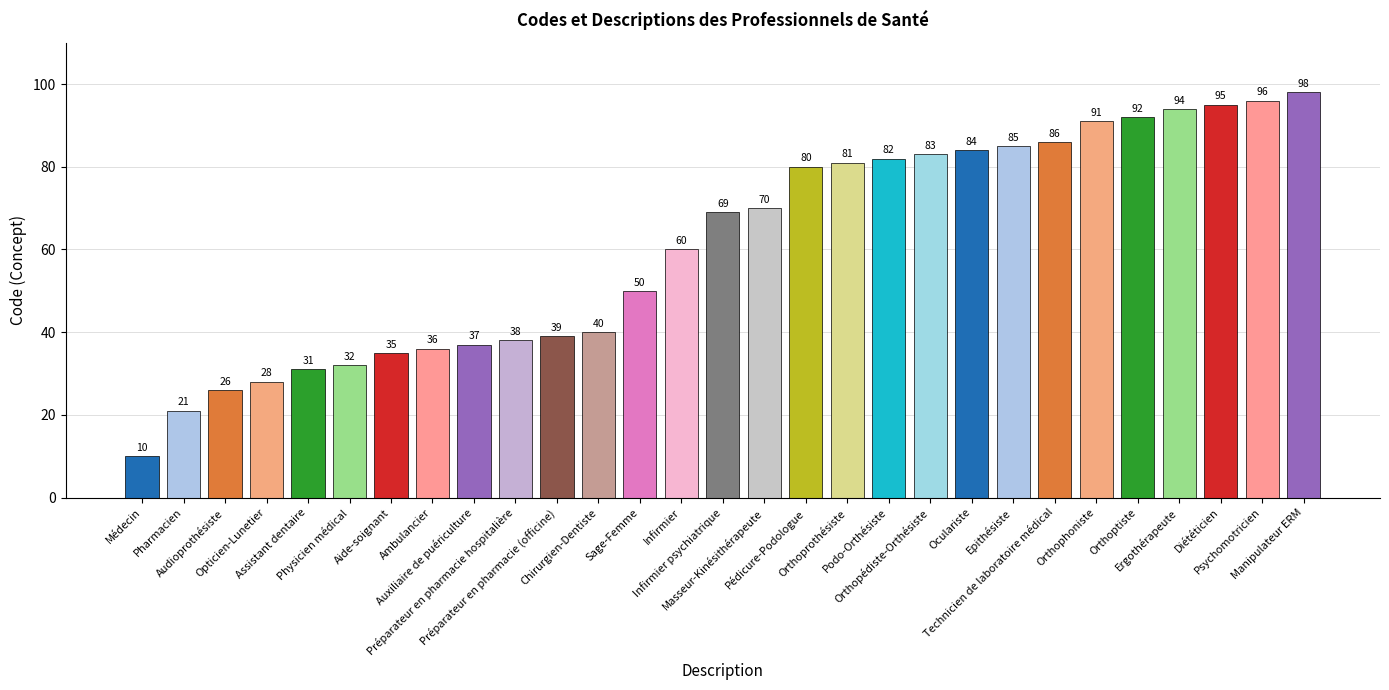

Reading left to right, transcribe all the data shown in this chart.

10	21	26	28	31	32	35	36	37	38	39	40	50	60	69	70	80	81	82	83	84	85	86	91	92	94	95	96	98